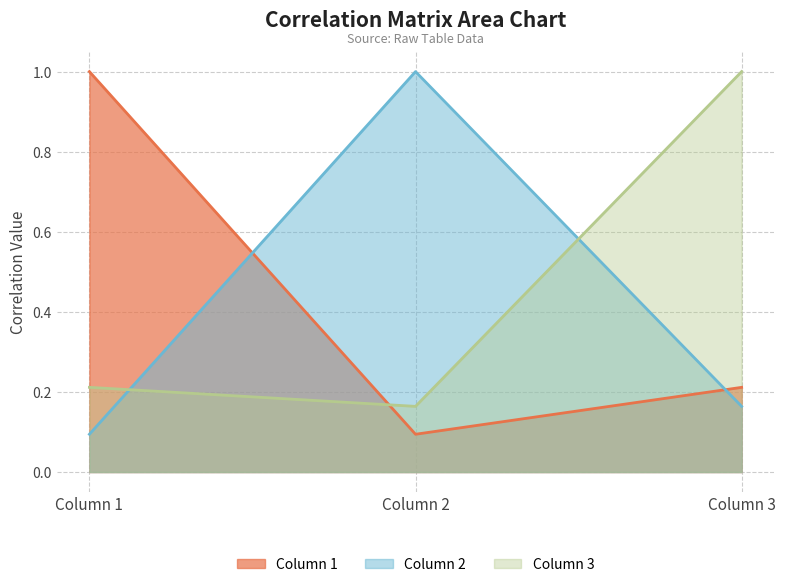

The value of Column 1 at Column 1 is 0.5. True or false?

False